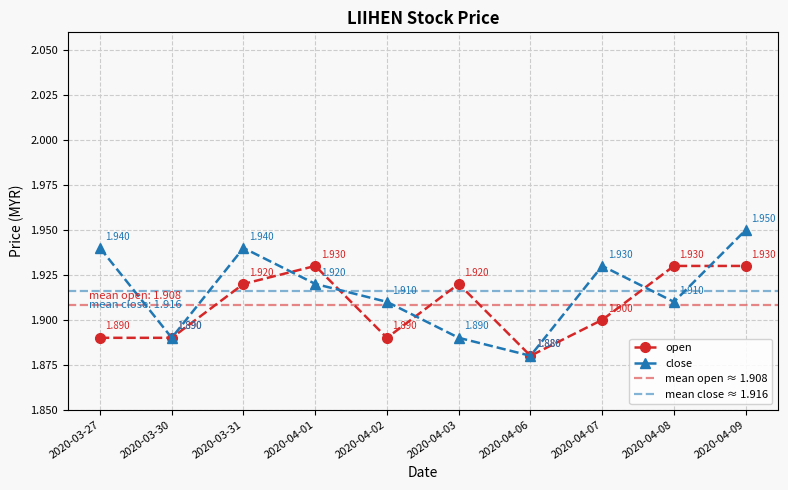

Rank the series at 2020-04-09 from lowest to highest value.

open, close